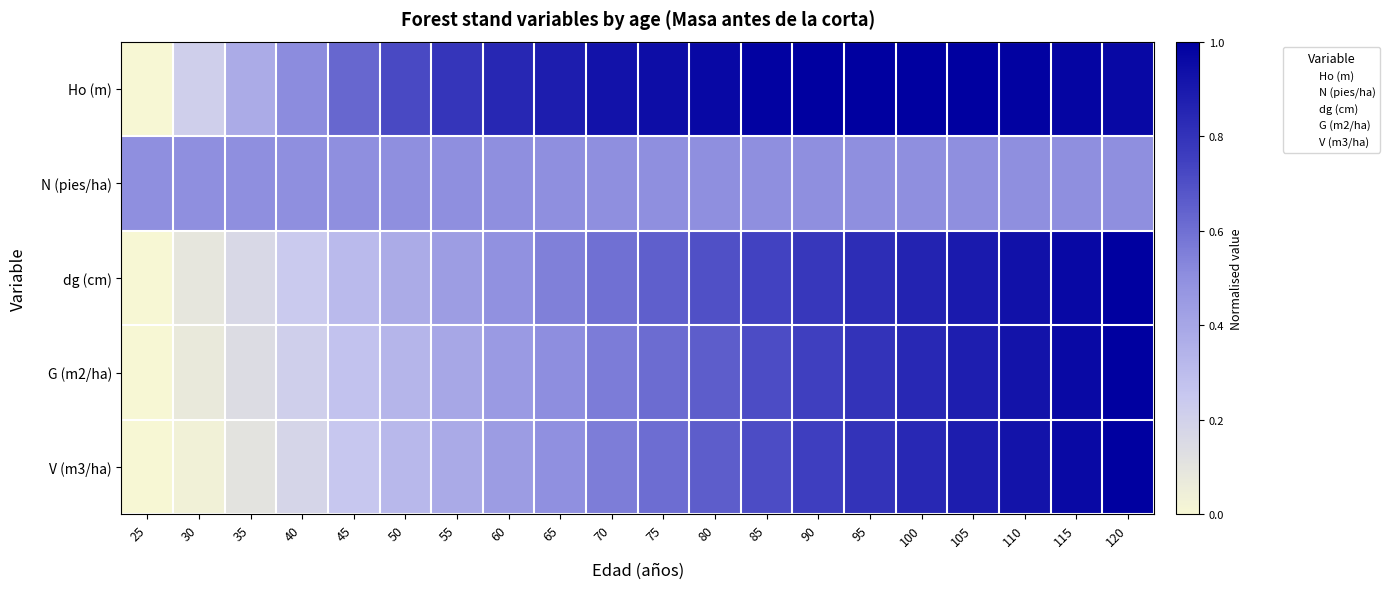

Rank the series at 65 from highest to lowest value.

Ho (m), dg (cm), G (m2/ha), N (pies/ha), V (m3/ha)